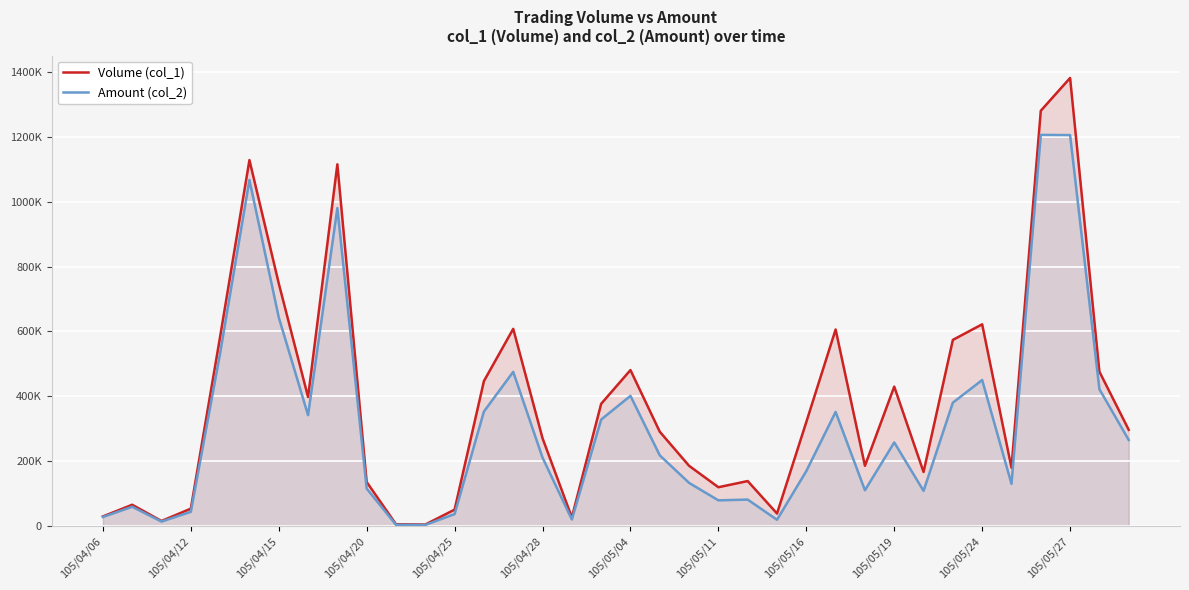

At which category is the sum across all series the highest?

105/05/27